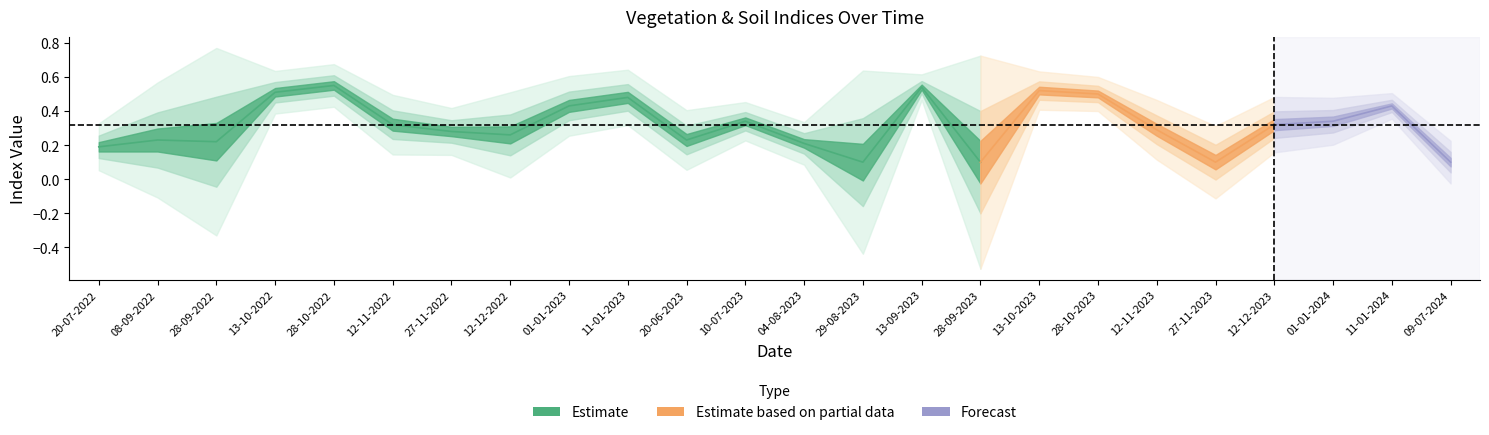

In savi, how many points are lower than both neighbors (excluding endpoints)?

5